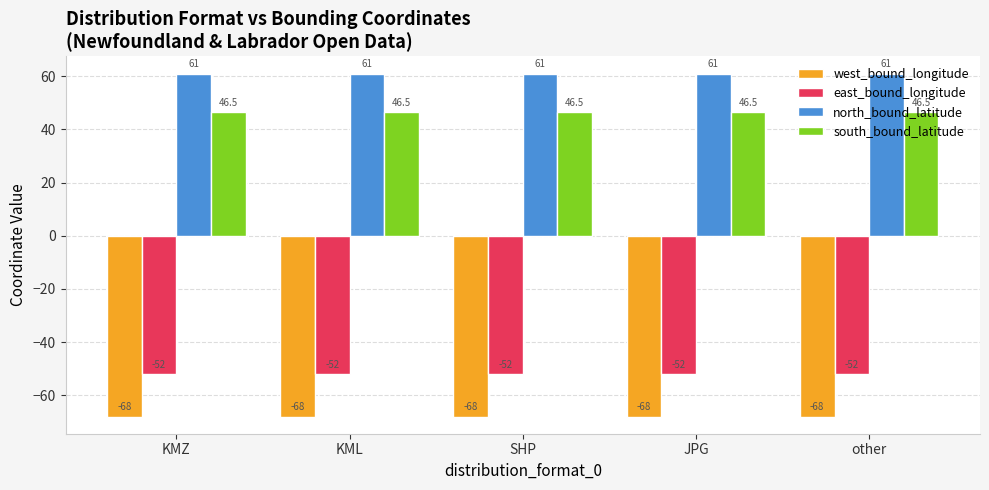

What is the sum of the west_bound_longitude values at JPG and other?

-136.0